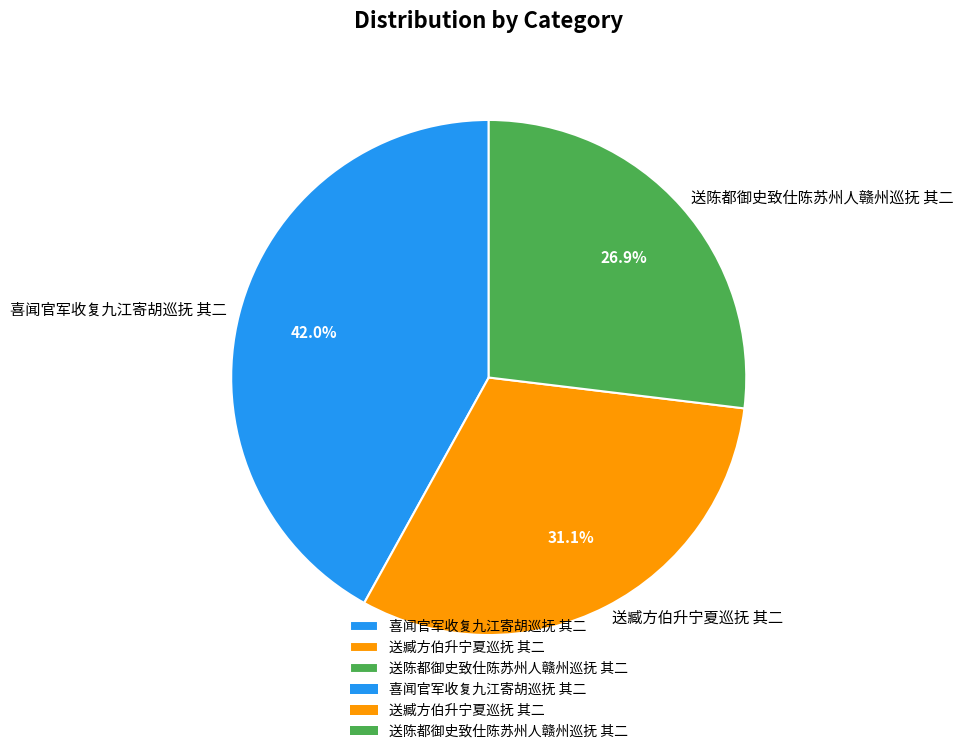

Is the sum of 喜闻官军收复九江寄胡巡抚 其二 and 送陈都御史致仕陈苏州人赣州巡抚 其二 greater than half?

Yes